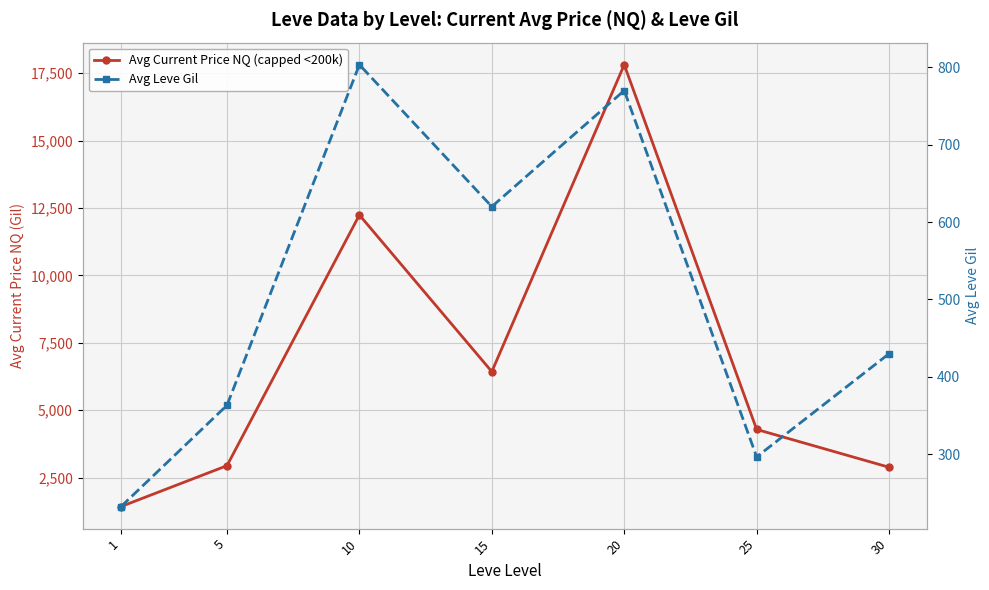

What is the difference between the highest and lowest values at 15?

5808.2